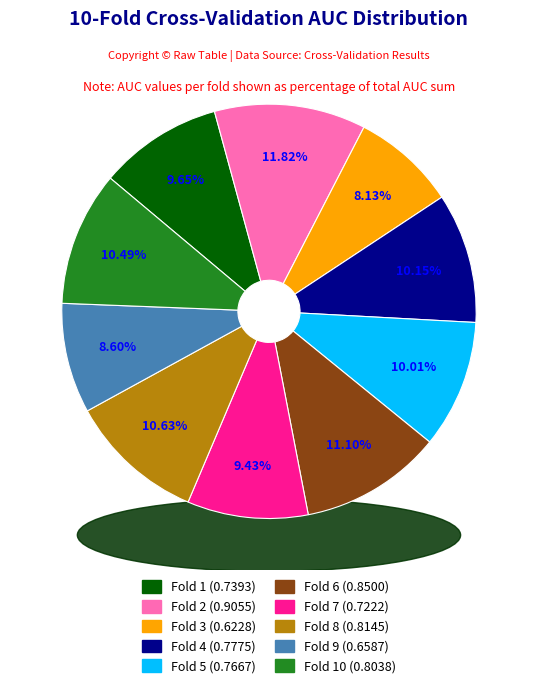

Do Fold 8 and Fold 2 together represent more than half of the pie?

No